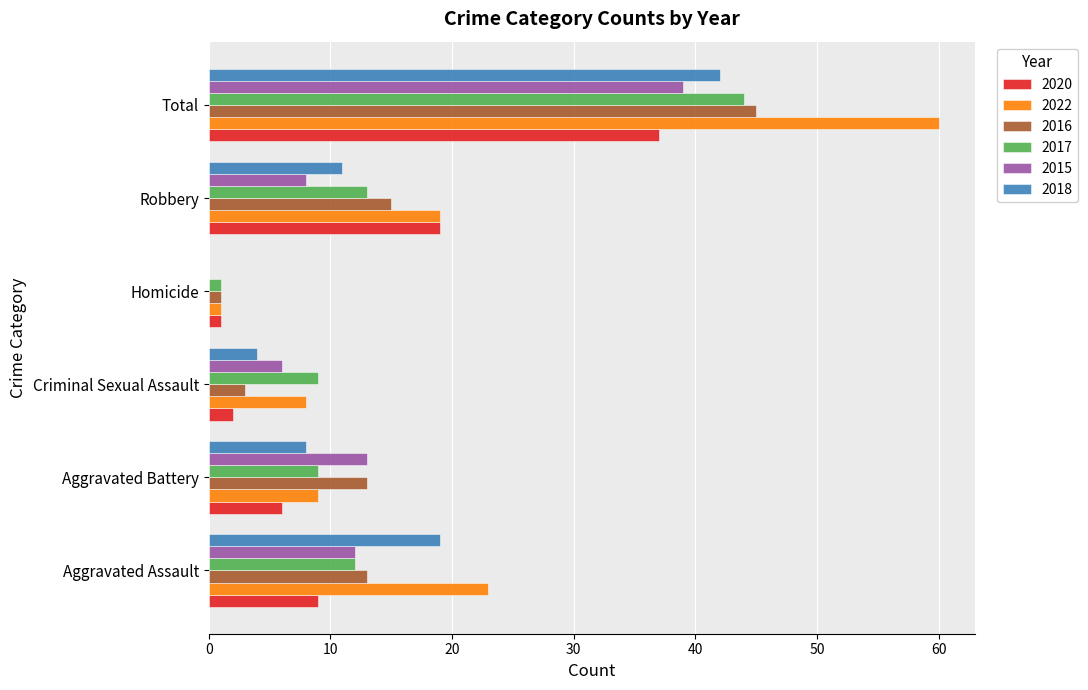

What is the total value across all series at Criminal Sexual Assault?

32